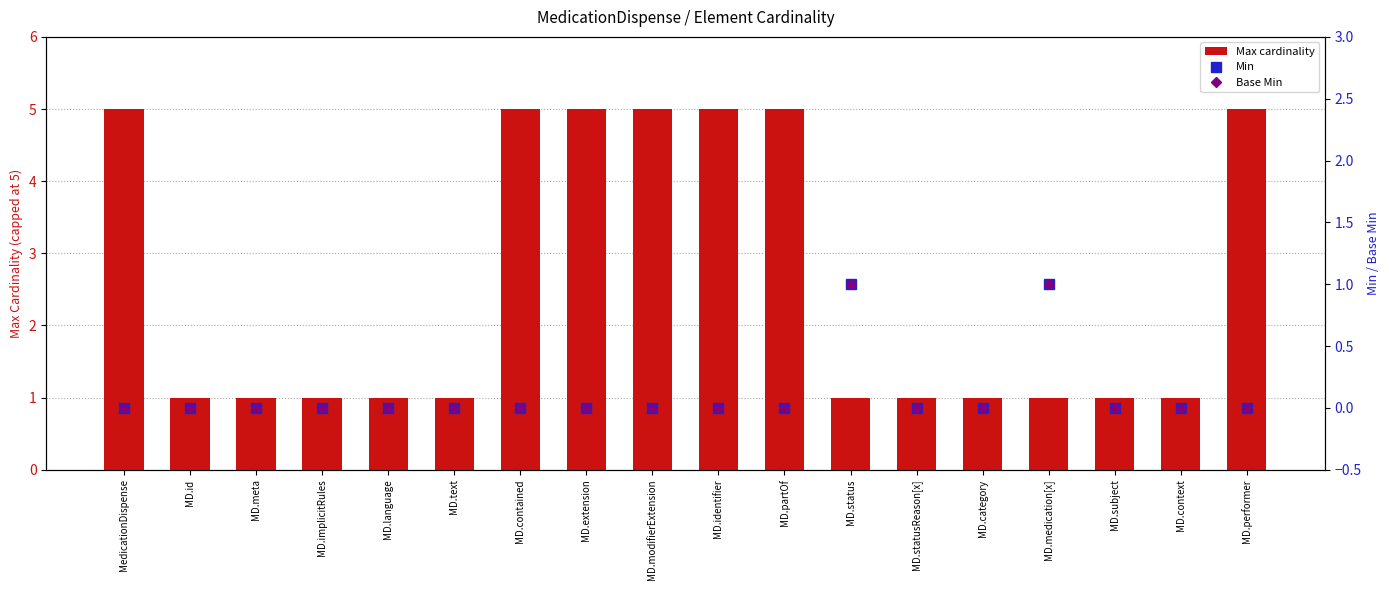

What is the sum of all Min values?

2